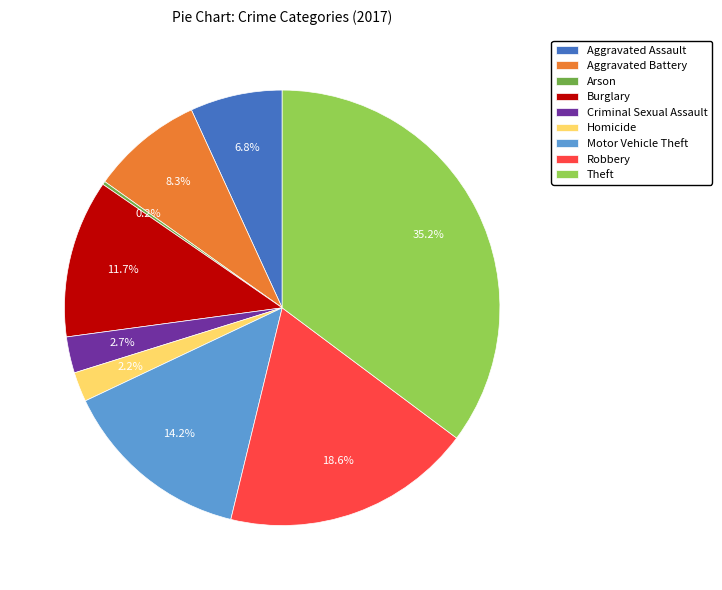

Which slice is the largest?

Theft